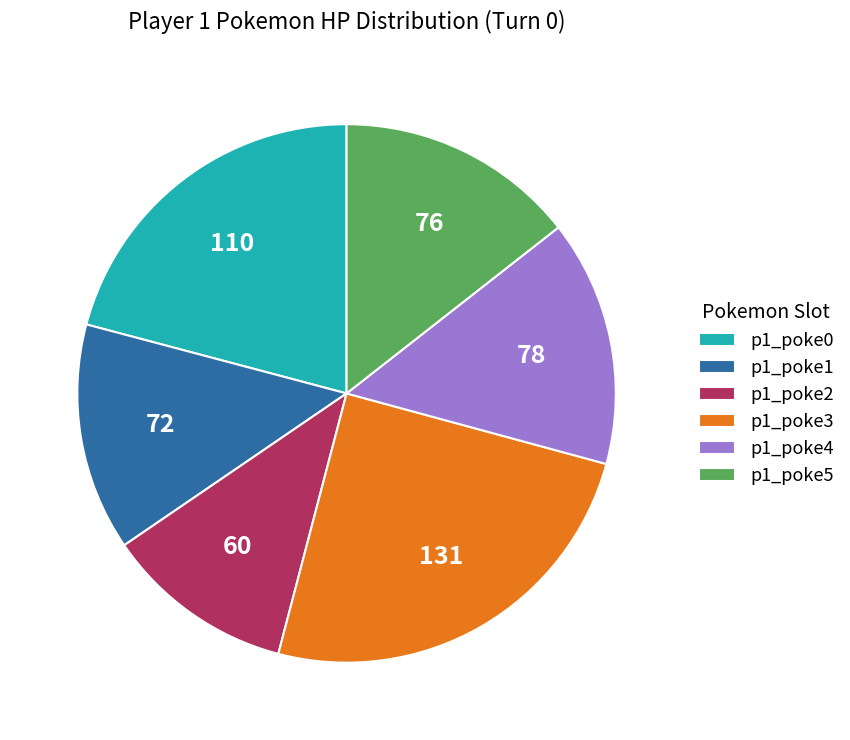

Does any single category account for the majority?

No